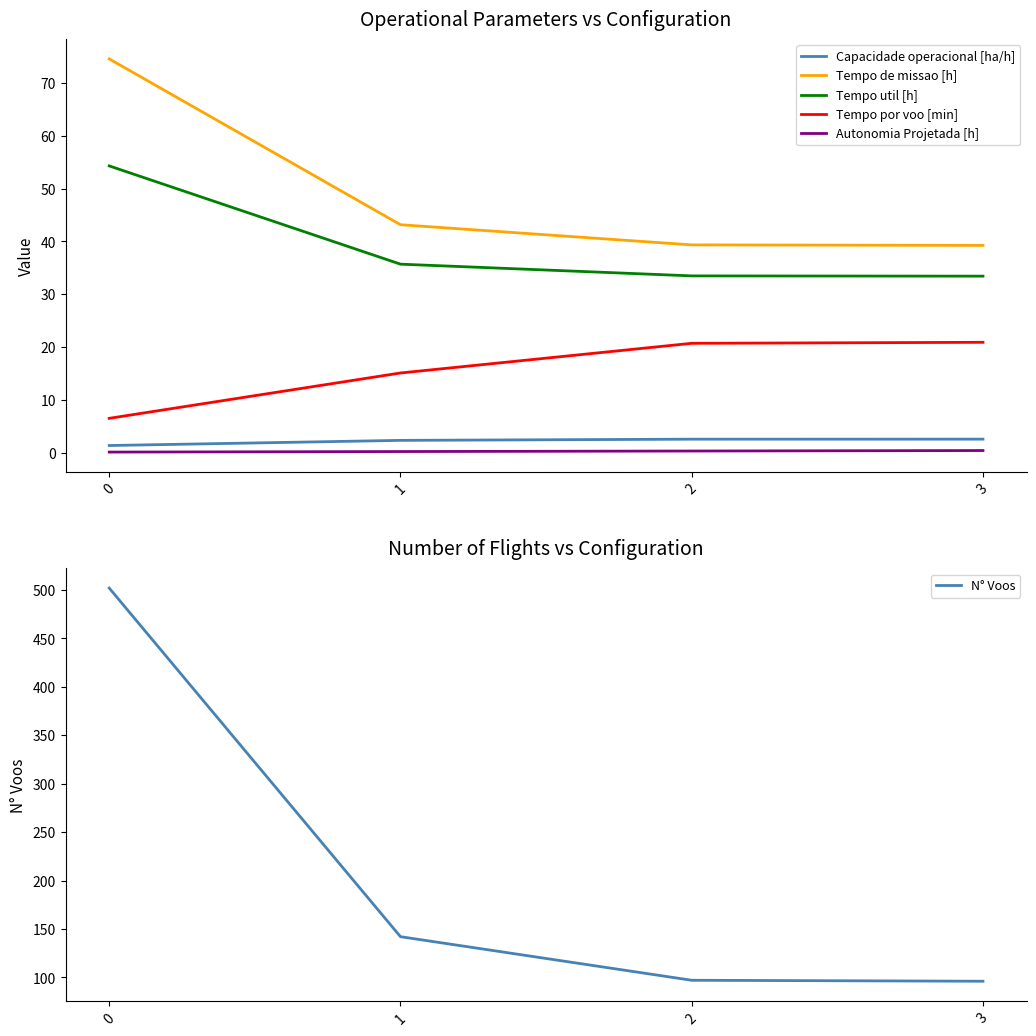

True or false: Tempo de missao [h] and Tempo por voo [min] intersect in this chart.

False